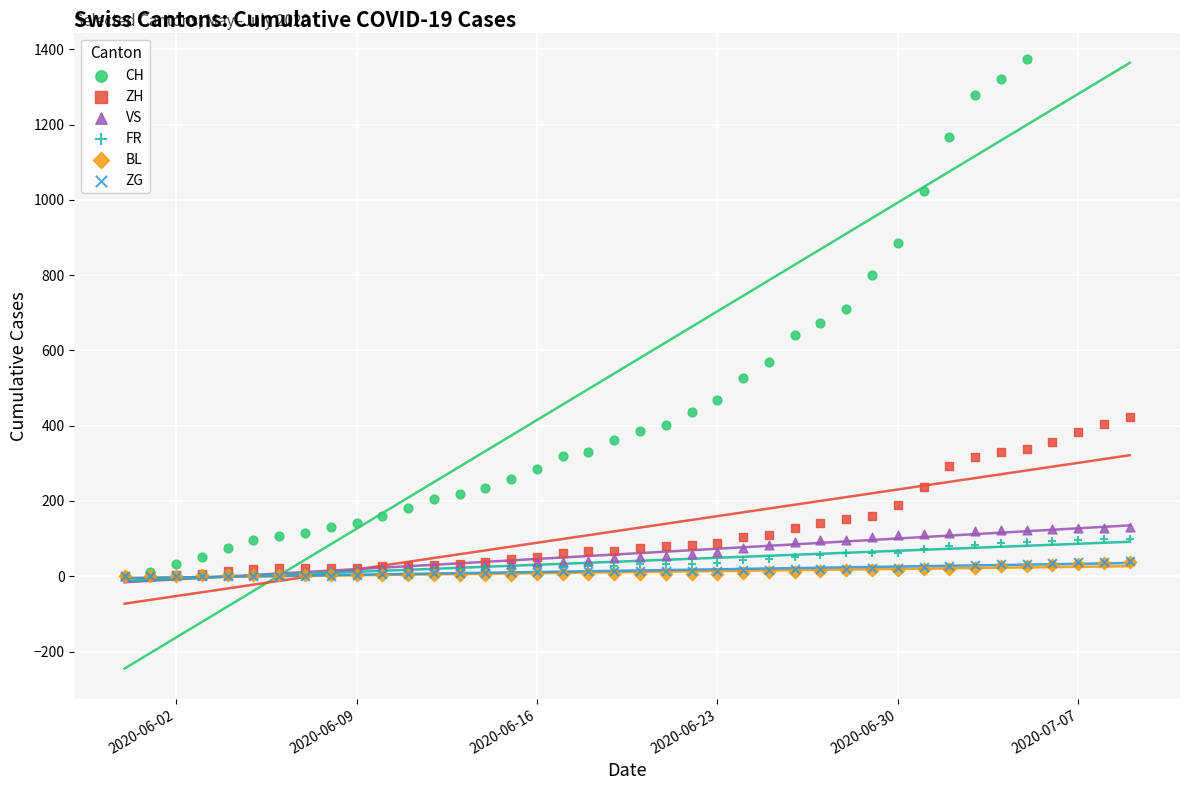

At how many categories does at least one series exceed 60?

36